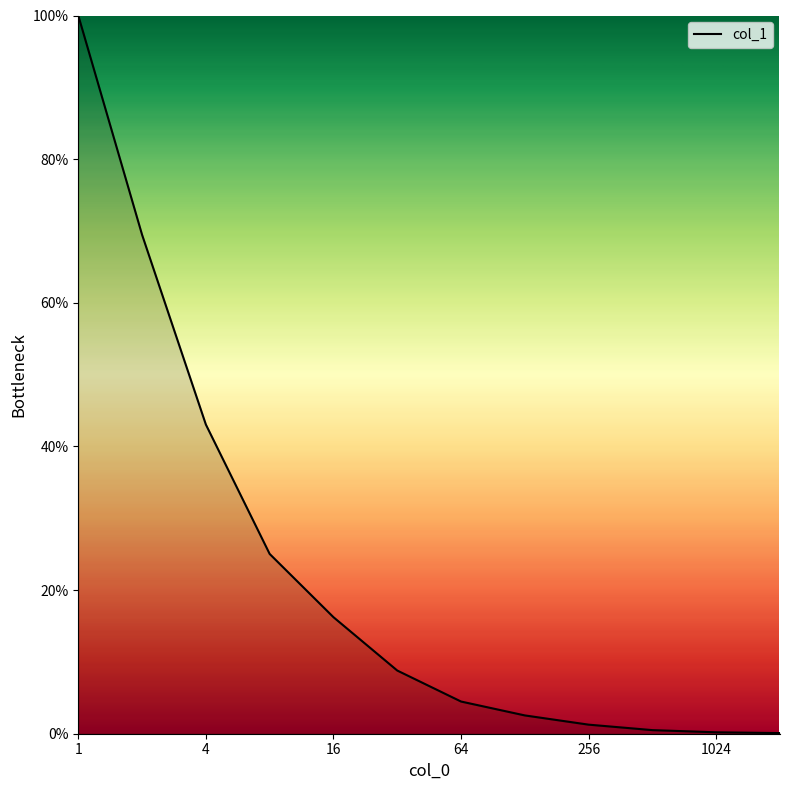

What is the difference between the maximum and minimum values?

99.9